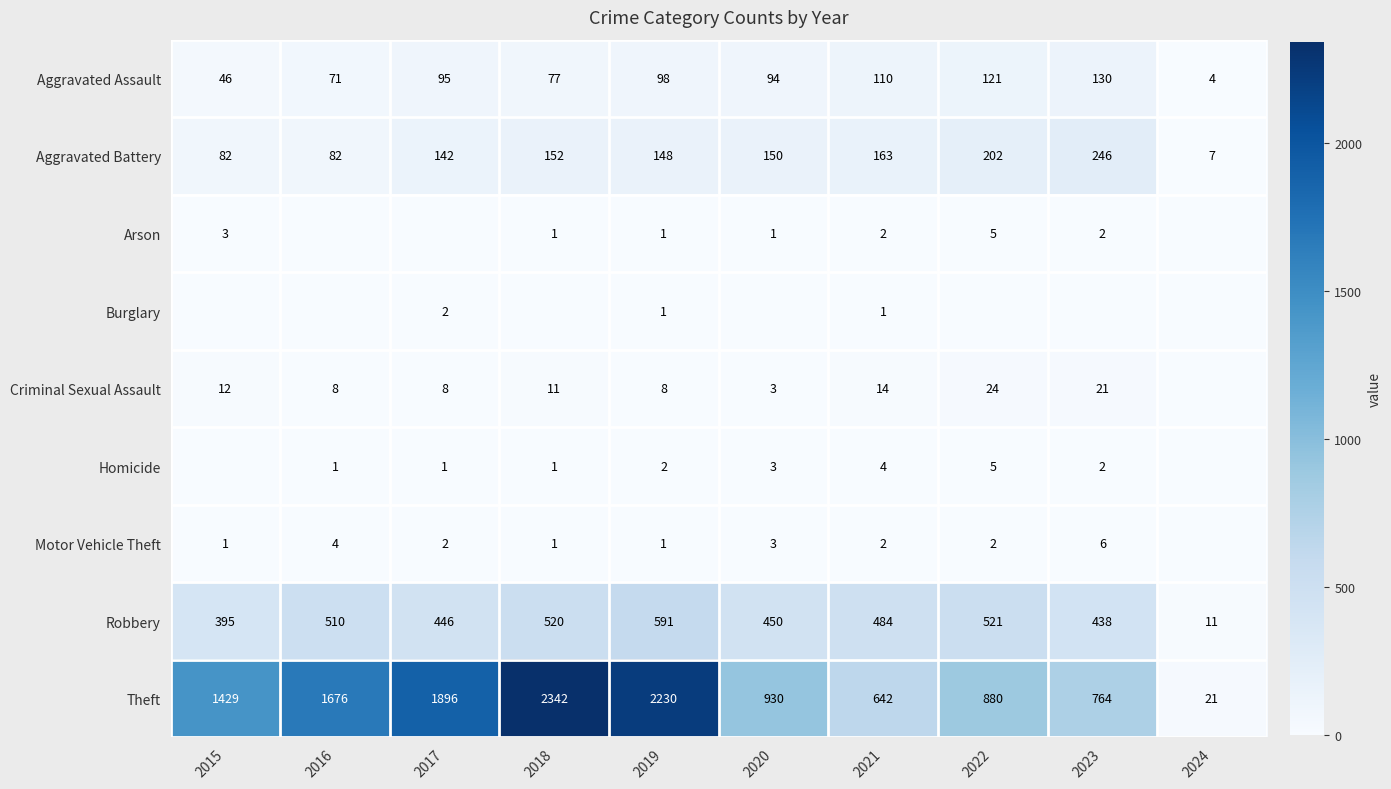

Which category has the highest value in the Theft series?

2018